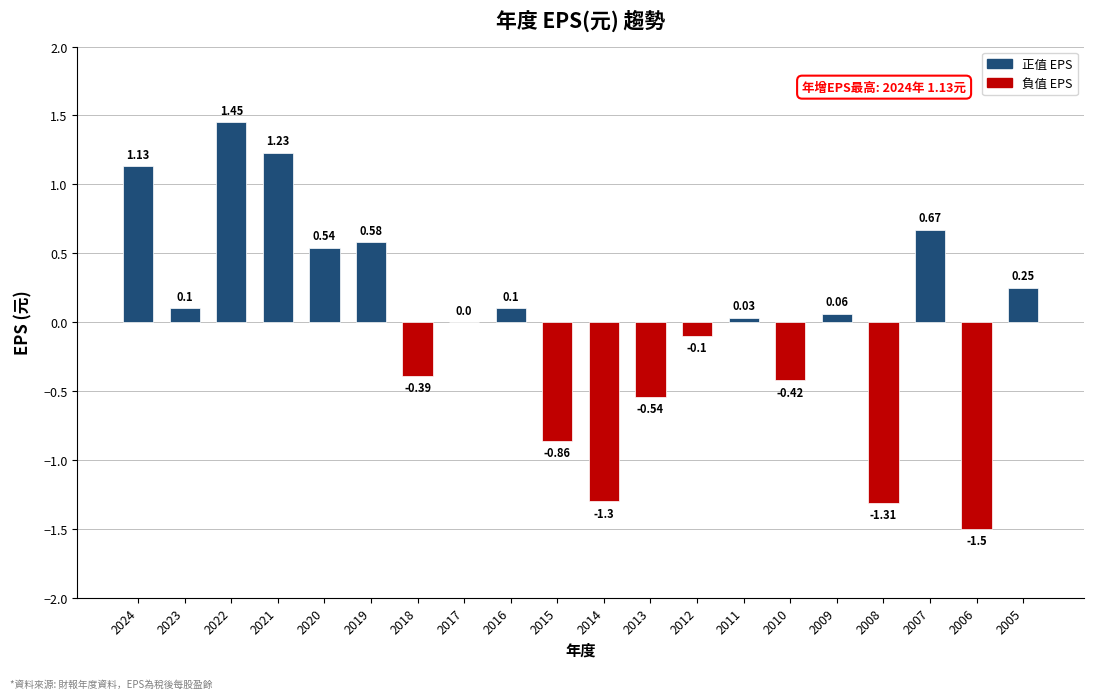

What is the sum of all values?

-0.3